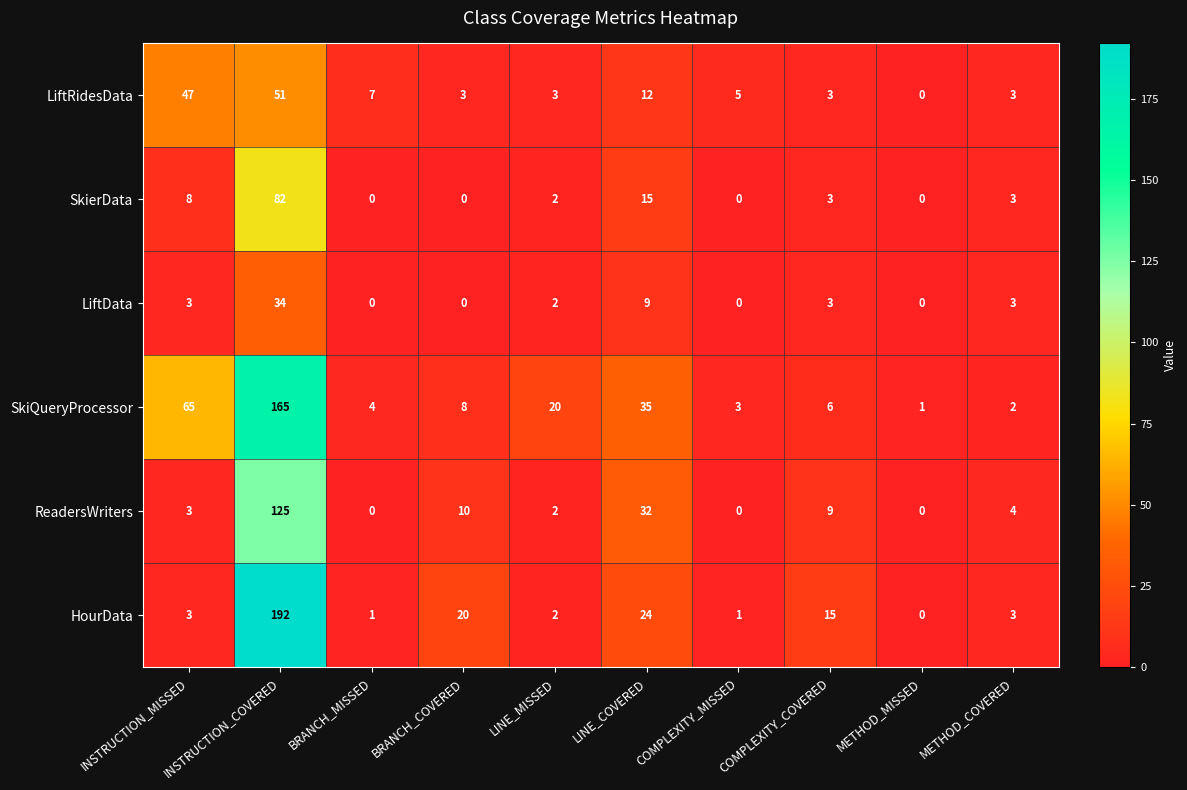

Rank the series by their maximum value, from highest to lowest.

HourData, SkiQueryProcessor, ReadersWriters, SkierData, LiftRidesData, LiftData